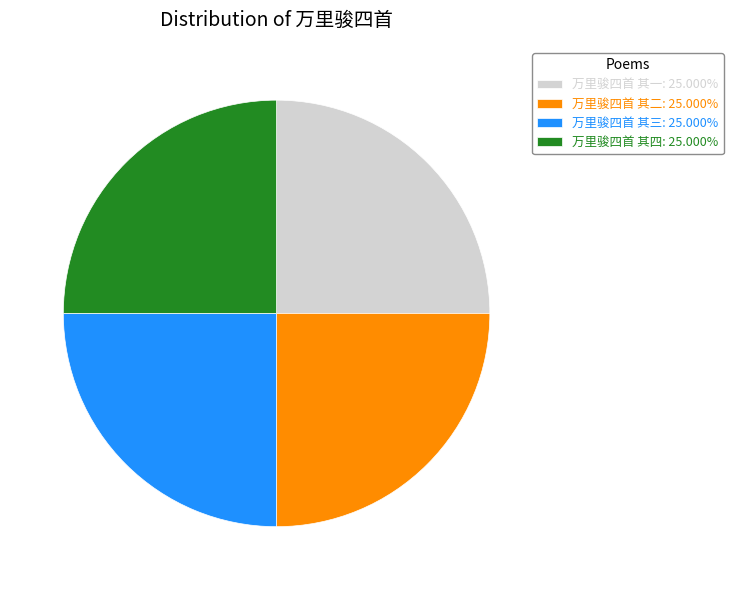

Is there a majority slice in this chart?

No